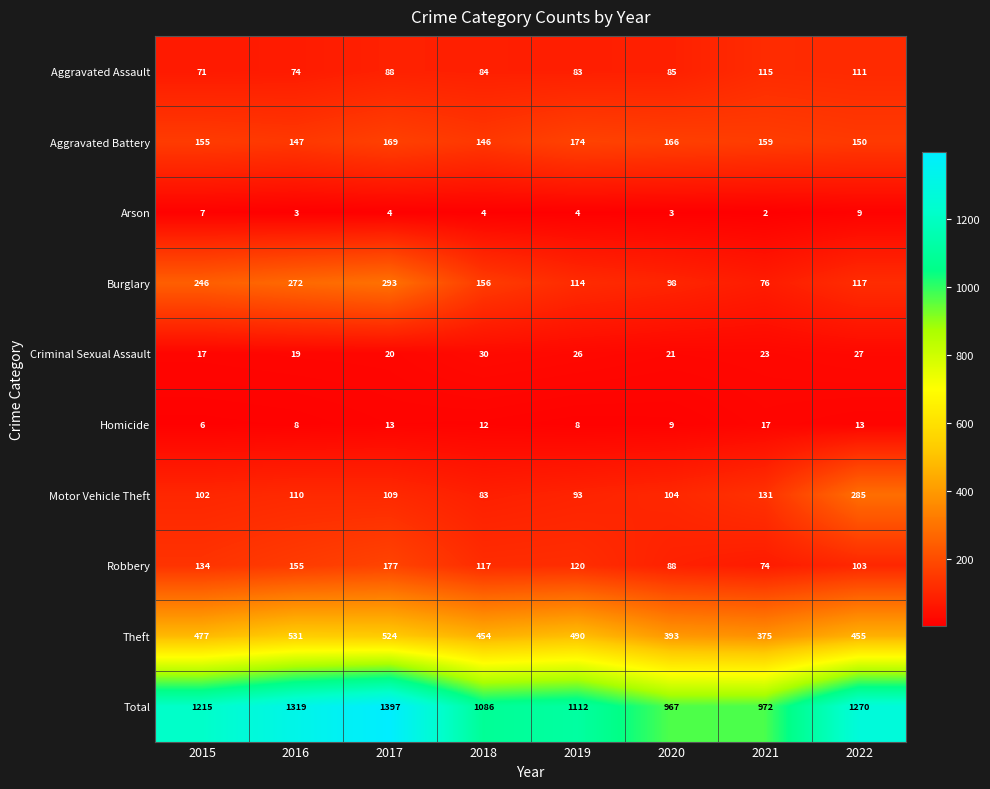

How many values in the Burglary series are below 156?

4